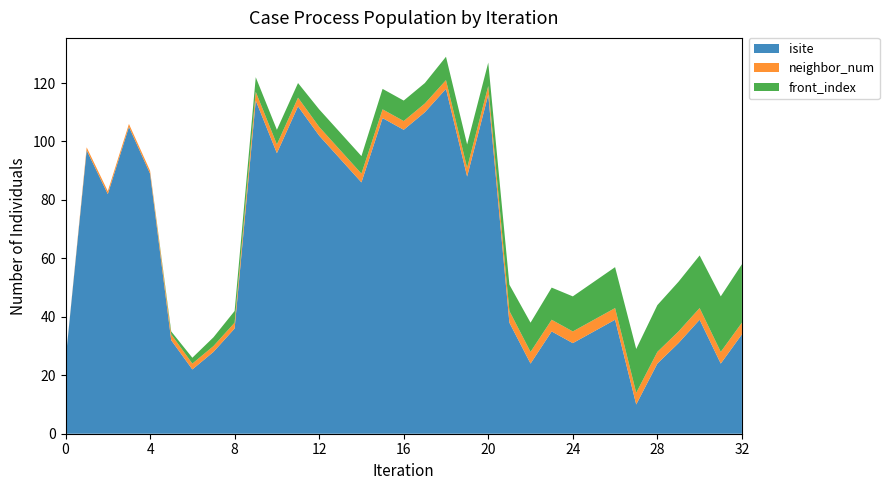

Reading left to right, what are all the values shown in this chart?

isite: 0=25	1=97	2=82	3=105	4=89	5=32	6=22	7=28	8=36	9=114	10=96	11=112	12=102	13=94	14=86	15=108	16=104	17=110	18=118	19=88	20=116	21=38	22=24	23=35	24=31	25=35	26=39	27=10	28=24	29=31	30=39	31=24	32=34
neighbor_num: 0=0	1=1	2=1	3=1	4=1	5=2	6=2	7=2	8=2	9=3	10=3	11=3	12=3	13=3	14=3	15=3	16=3	17=3	18=3	19=3	20=3	21=4	22=4	23=4	24=4	25=4	26=4	27=4	28=4	29=4	30=4	31=4	32=4
front_index: 0=0	1=0	2=0	3=0	4=0	5=1	6=2	7=3	8=4	9=5	10=5	11=5	12=6	13=6	14=6	15=7	16=7	17=7	18=8	19=8	20=8	21=9	22=10	23=11	24=12	25=13	26=14	27=15	28=16	29=17	30=18	31=19	32=20